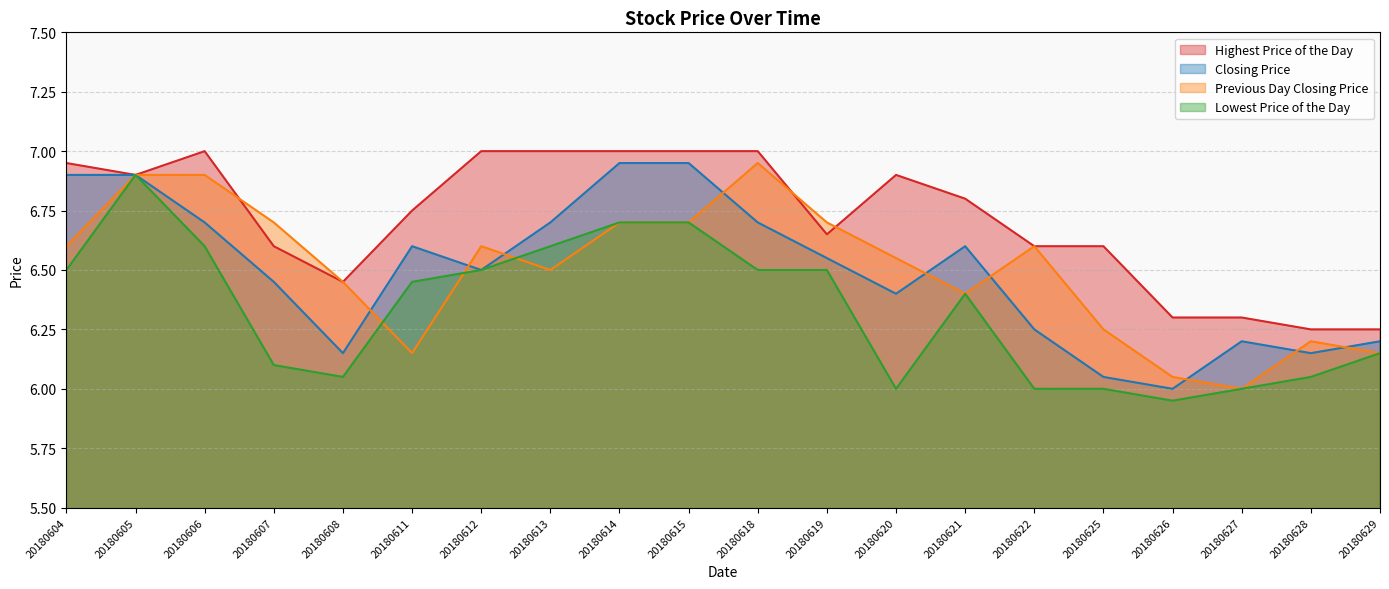

Reading left to right, transcribe all the data shown in this chart.

Highest Price of the Day: 20180604=7.0	20180605=6.9	20180606=7.0	20180607=6.6	20180608=6.5	20180611=6.8	20180612=7.0	20180613=7.0	20180614=7.0	20180615=7.0	20180618=7.0	20180619=6.7	20180620=6.9	20180621=6.8	20180622=6.6	20180625=6.6	20180626=6.3	20180627=6.3	20180628=6.2	20180629=6.2
Closing Price: 20180604=6.9	20180605=6.9	20180606=6.7	20180607=6.5	20180608=6.2	20180611=6.6	20180612=6.5	20180613=6.7	20180614=7.0	20180615=7.0	20180618=6.7	20180619=6.5	20180620=6.4	20180621=6.6	20180622=6.2	20180625=6.0	20180626=6.0	20180627=6.2	20180628=6.2	20180629=6.2
Previous Day Closing Price: 20180604=6.6	20180605=6.9	20180606=6.9	20180607=6.7	20180608=6.5	20180611=6.2	20180612=6.6	20180613=6.5	20180614=6.7	20180615=6.7	20180618=7.0	20180619=6.7	20180620=6.5	20180621=6.4	20180622=6.6	20180625=6.2	20180626=6.0	20180627=6.0	20180628=6.2	20180629=6.2
Lowest Price of the Day: 20180604=6.5	20180605=6.9	20180606=6.6	20180607=6.1	20180608=6.0	20180611=6.5	20180612=6.5	20180613=6.6	20180614=6.7	20180615=6.7	20180618=6.5	20180619=6.5	20180620=6.0	20180621=6.4	20180622=6.0	20180625=6.0	20180626=6.0	20180627=6.0	20180628=6.0	20180629=6.2